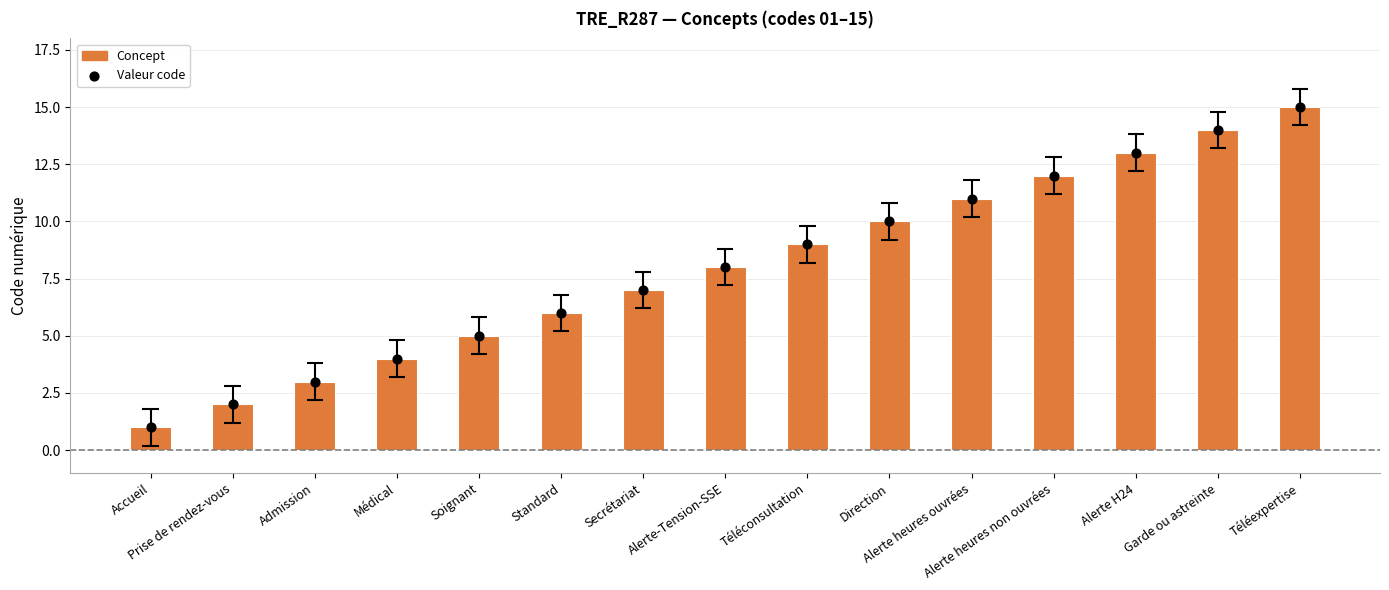

Which series has the largest total across all categories?

Concept